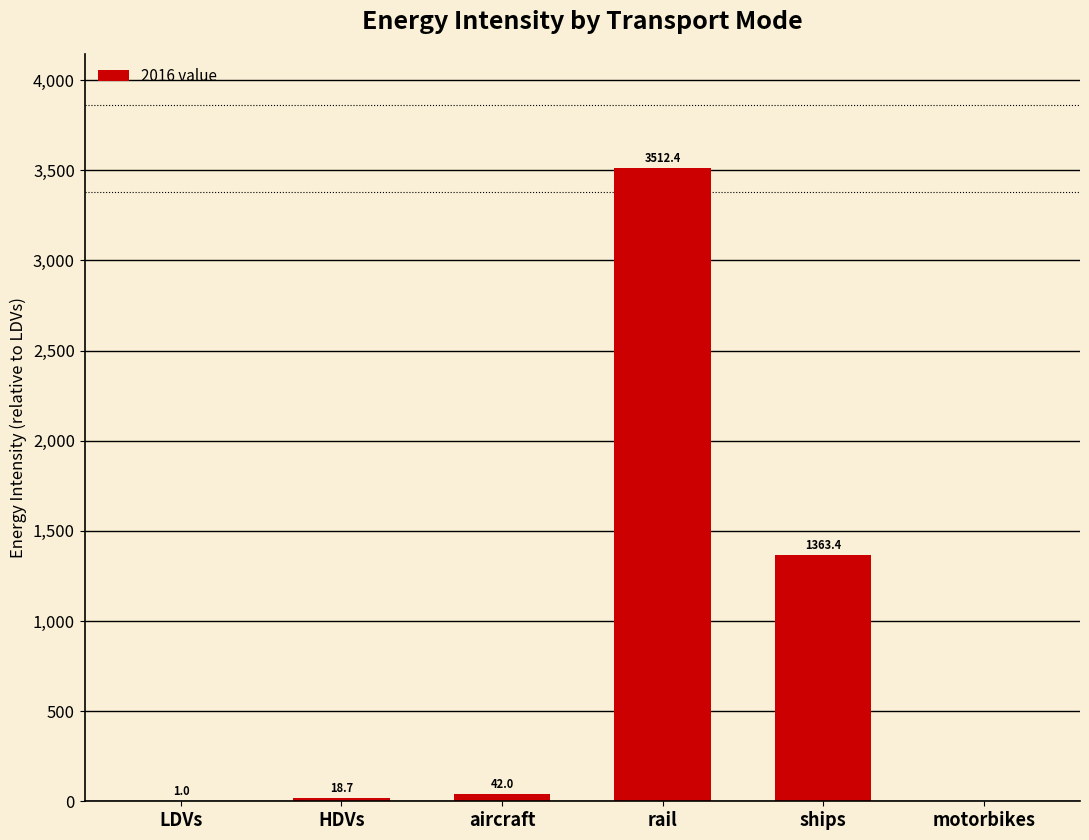

How many values exceed 41?

3